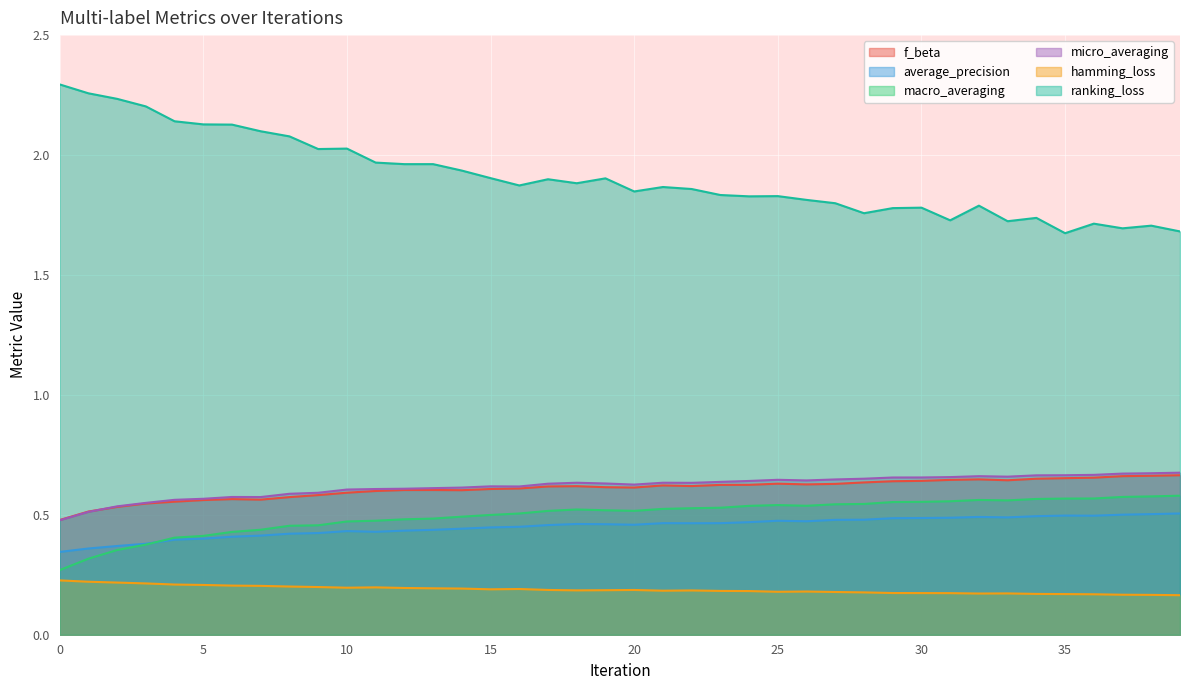

Which series has the widest spread of values?

ranking_loss